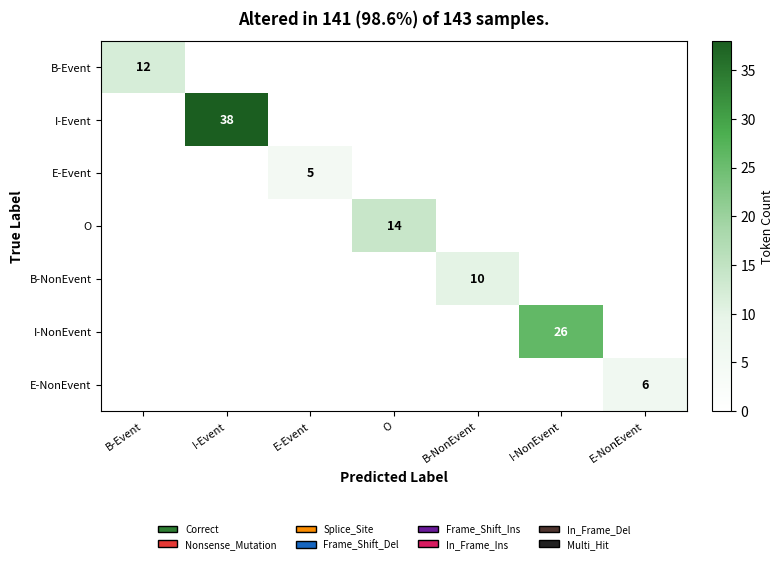

The value of I-Event at I-Event is 38. True or false?

True